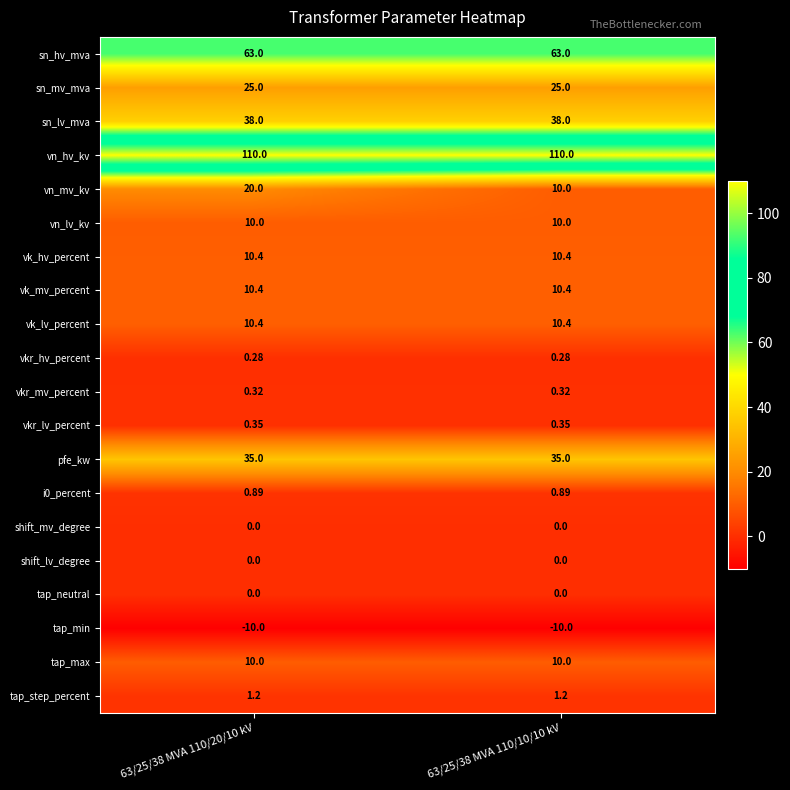

Which series has the largest range (max minus min)?

vn_mv_kv